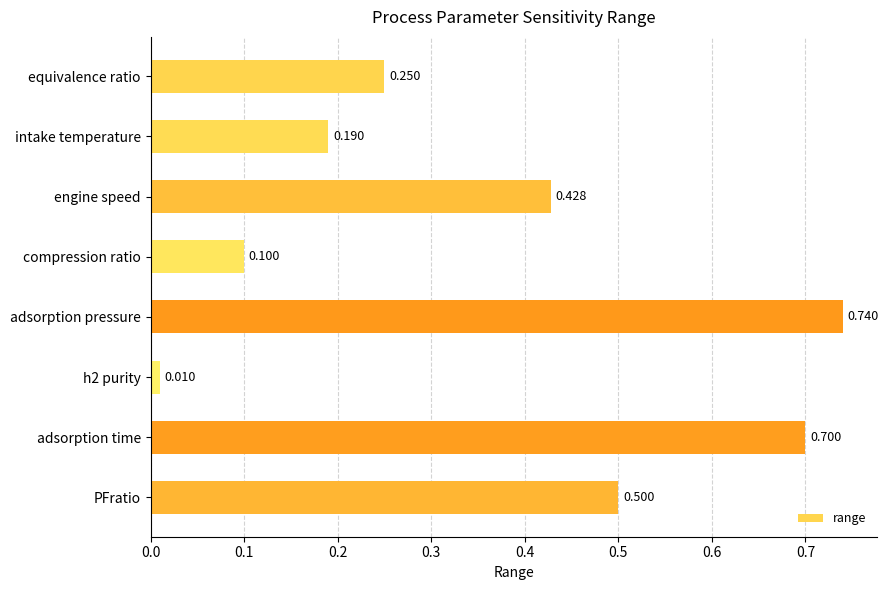

What is the label of the 5th bar from the bottom?

compression ratio